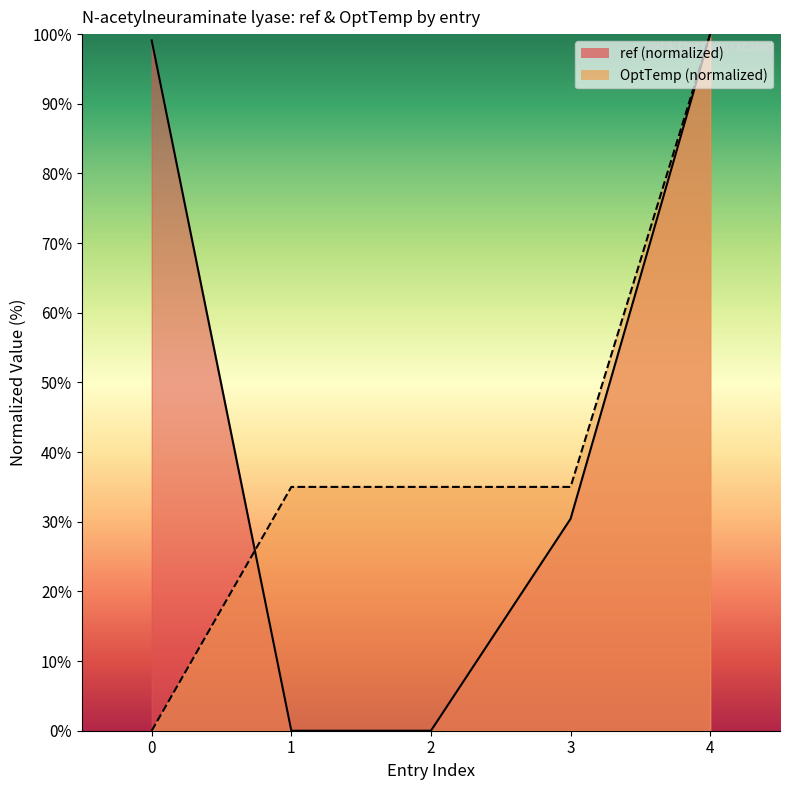

List the labels in order of OptTemp value, largest first.

4, 1, 2, 3, 0